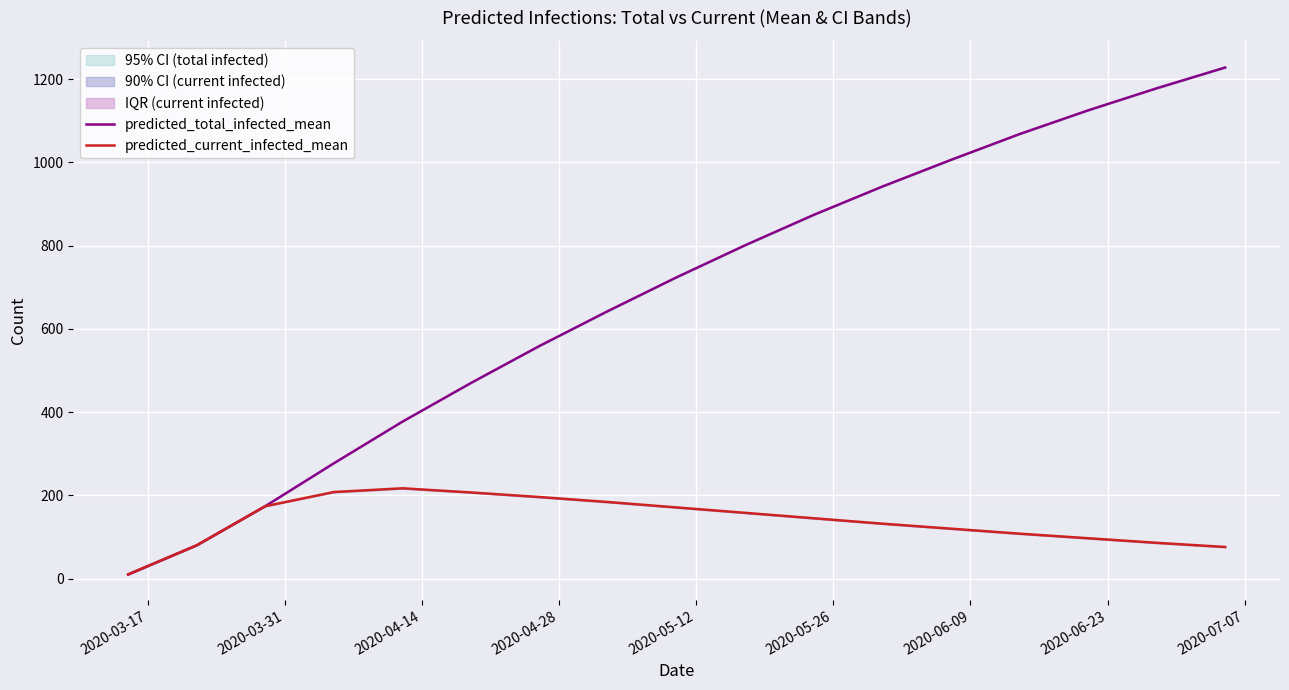

What is the maximum value for predicted_total_infected_mean?

1228